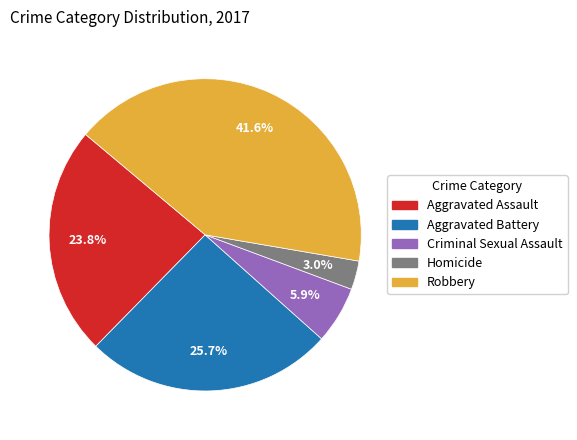

The Aggravated Battery slice represents 26% of the pie. True or false?

True